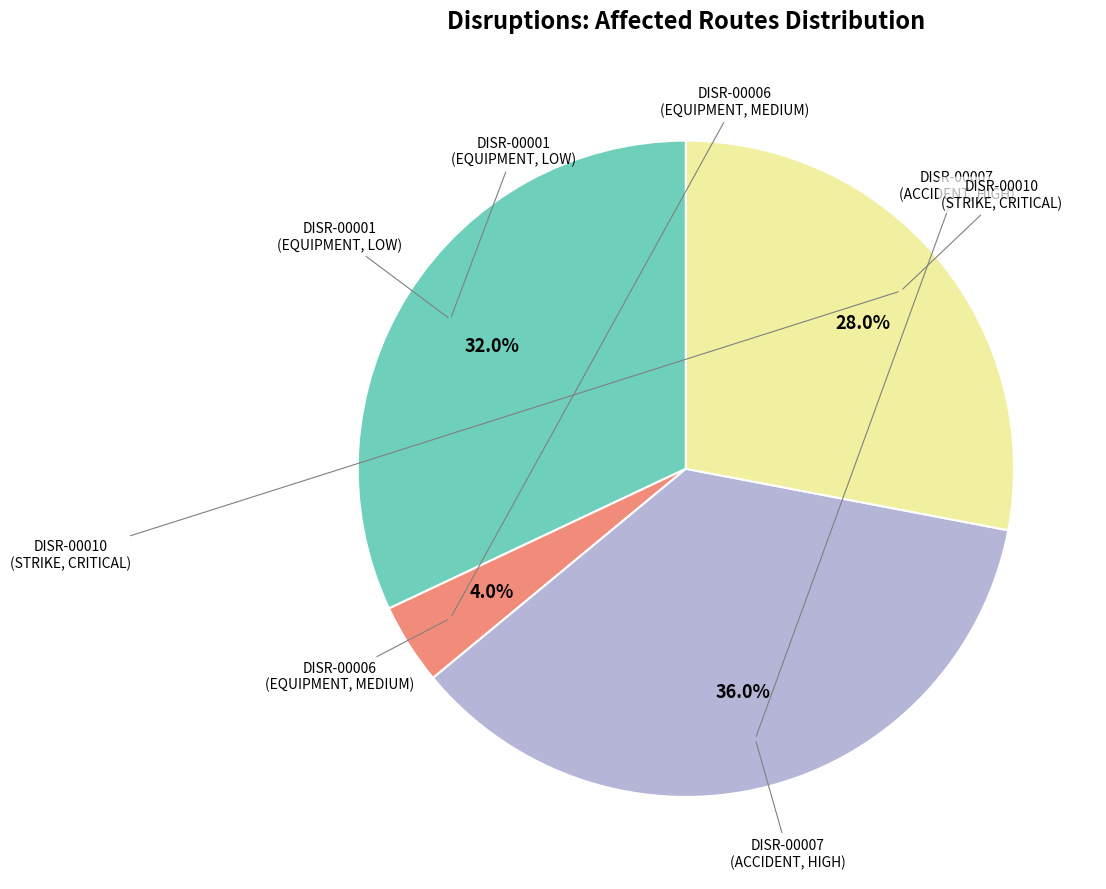

Is there a majority slice in this chart?

No